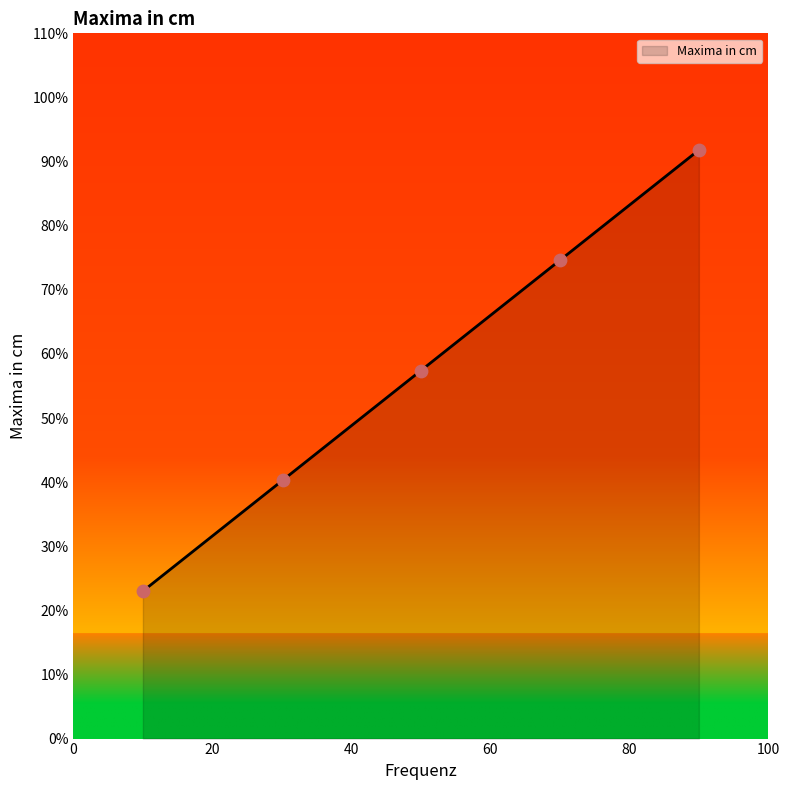

True or false: there are more than 2 points higher than both neighbors.

False